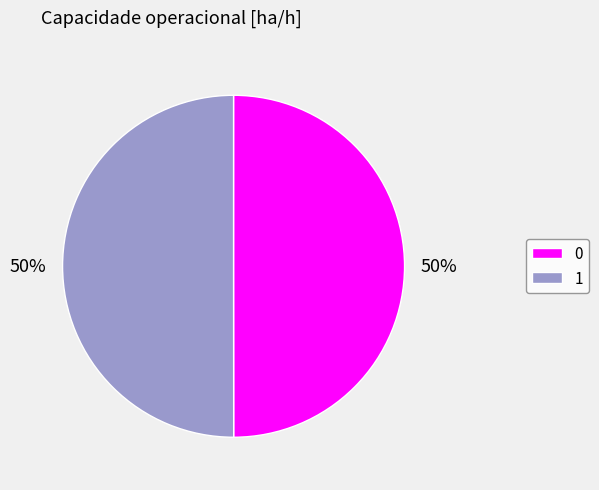

True or false: 0 accounts for 50% of the total.

True